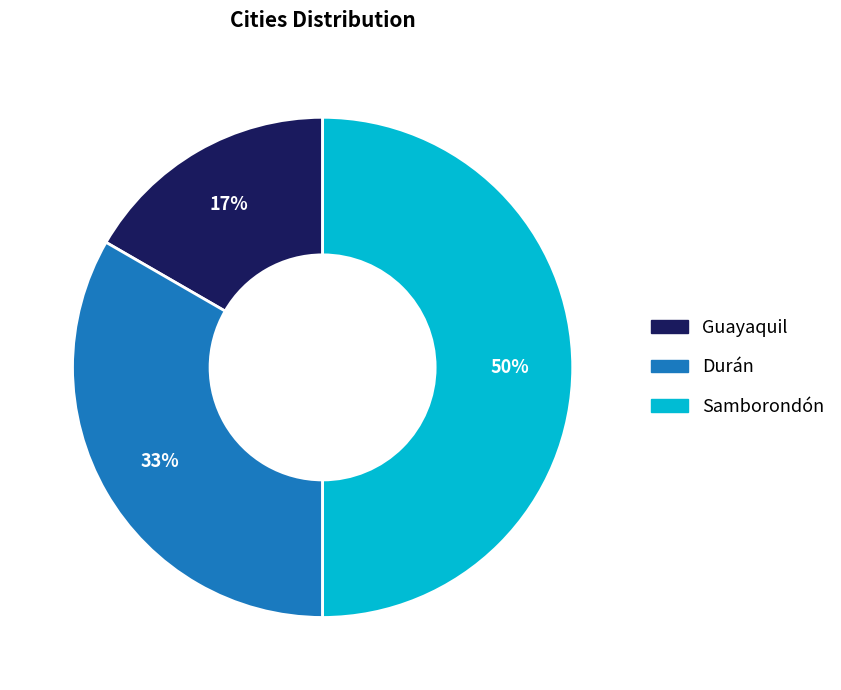

How many slices are in this pie chart?

3